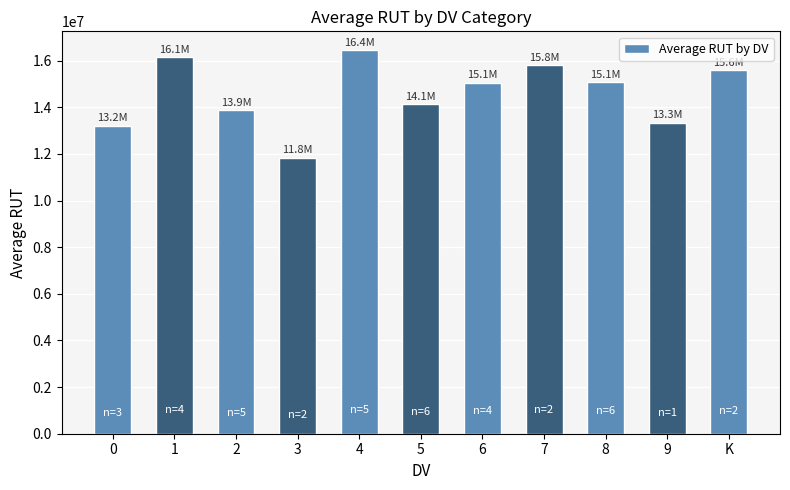

True or false: the data shows 15082941.3 at 8.

True